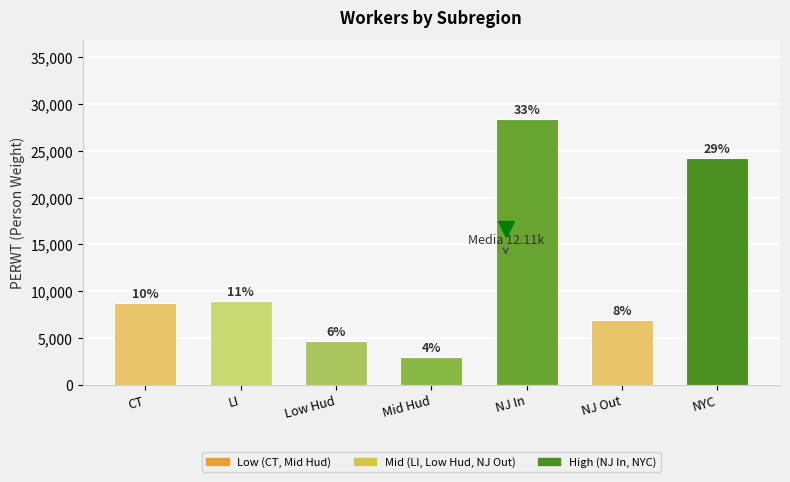

How many bars are there in total?

7